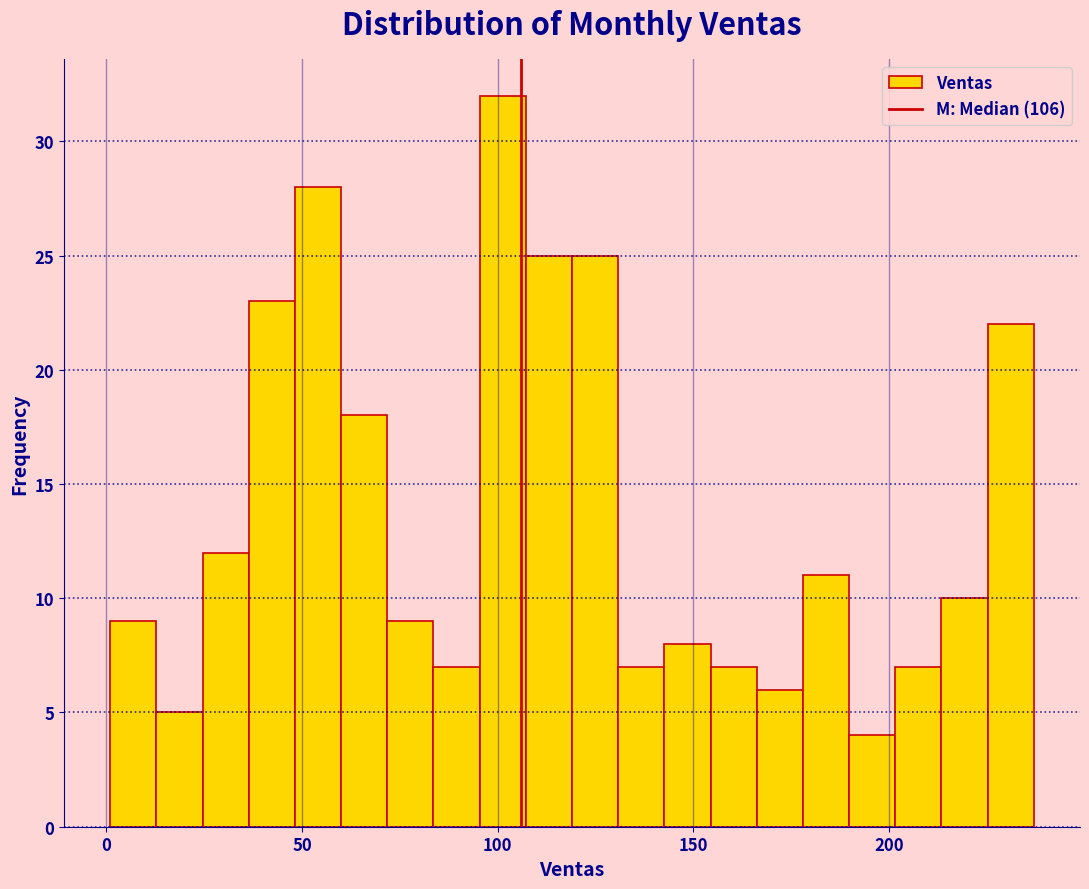

Read against the x-axis, roughly where is the centre of the tallest bar?

100